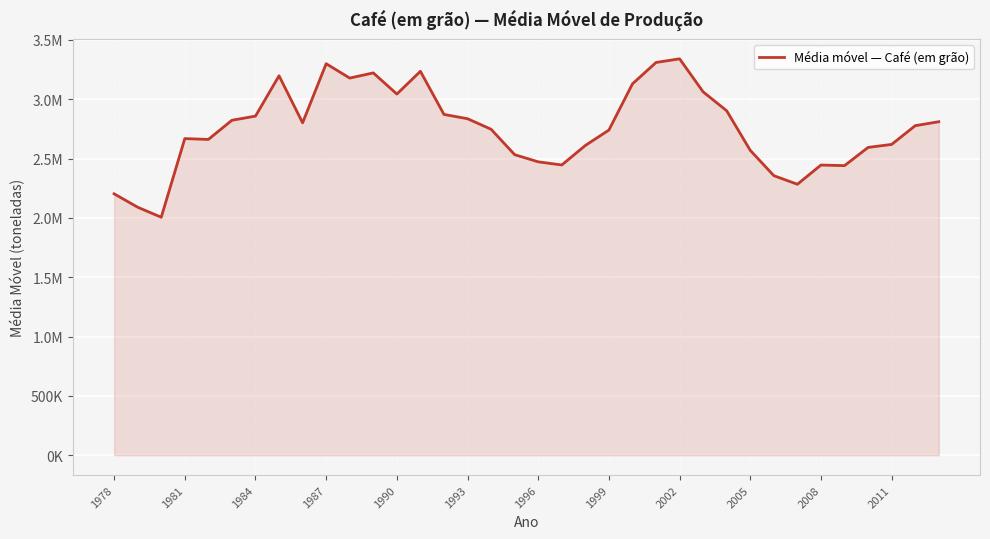

What is the average value?

2754513.8